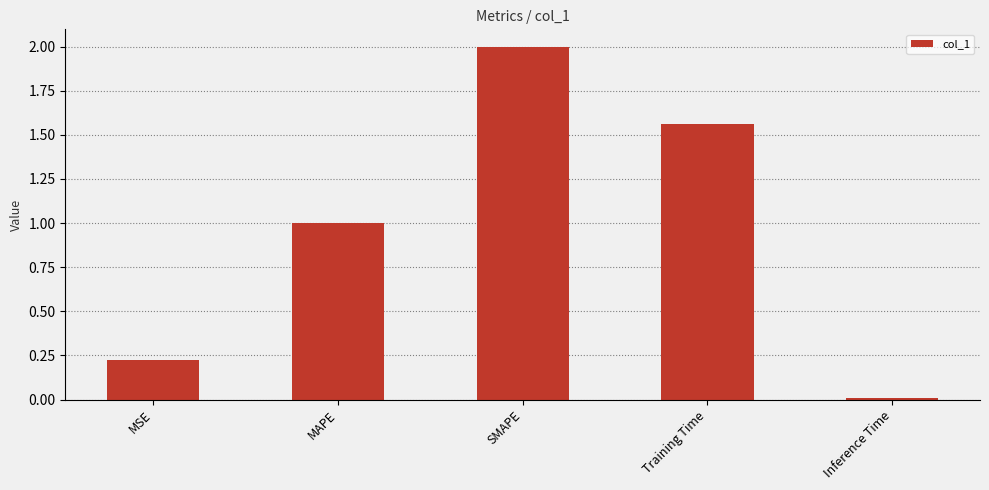

What position from the left is MAPE?

2